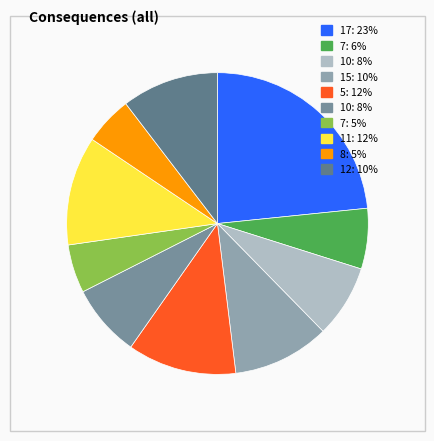

To the nearest percent, what is the average slice percentage?

10%